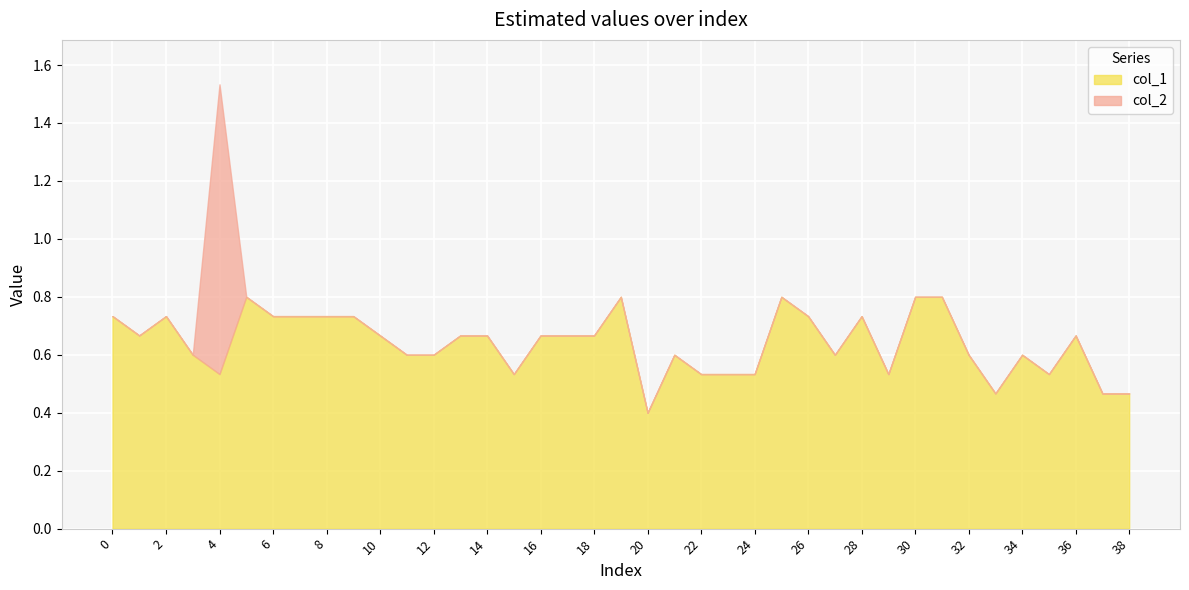

Reading right to left, transcribe all the data shown in this chart.

col_1: 0.5	0.5	0.7	0.5	0.6	0.5	0.6	0.8	0.8	0.5	0.7	0.6	0.7	0.8	0.5	0.5	0.5	0.6	0.4	0.8	0.7	0.7	0.7	0.5	0.7	0.7	0.6	0.6	0.7	0.7	0.7	0.7	0.7	0.8	0.5	0.6	0.7	0.7	0.7
col_2: 0.0	0.0	0.0	0.0	0.0	0.0	0.0	0.0	0.0	0.0	0.0	0.0	0.0	0.0	0.0	0.0	0.0	0.0	0.0	0.0	0.0	0.0	0.0	0.0	0.0	0.0	0.0	0.0	0.0	0.0	0.0	0.0	0.0	0.0	1.0	0.0	0.0	0.0	0.0